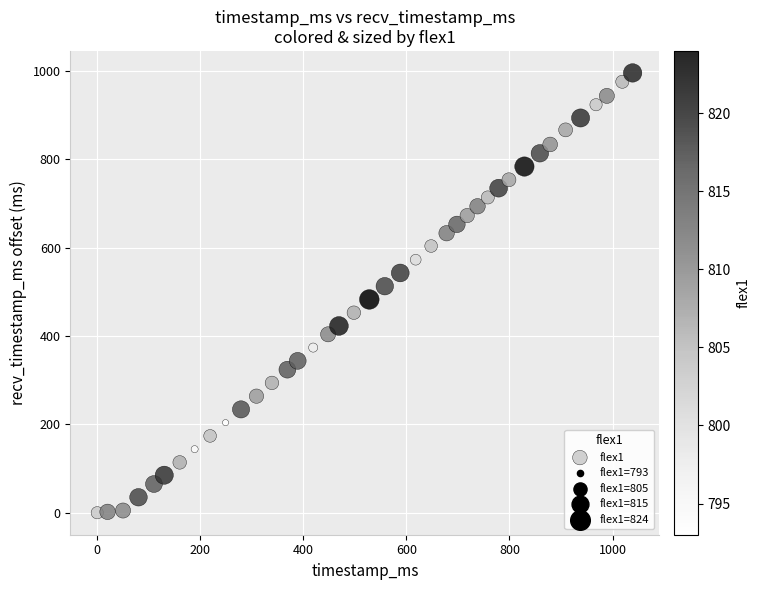

What is the range of Y values (max minus min)?

996